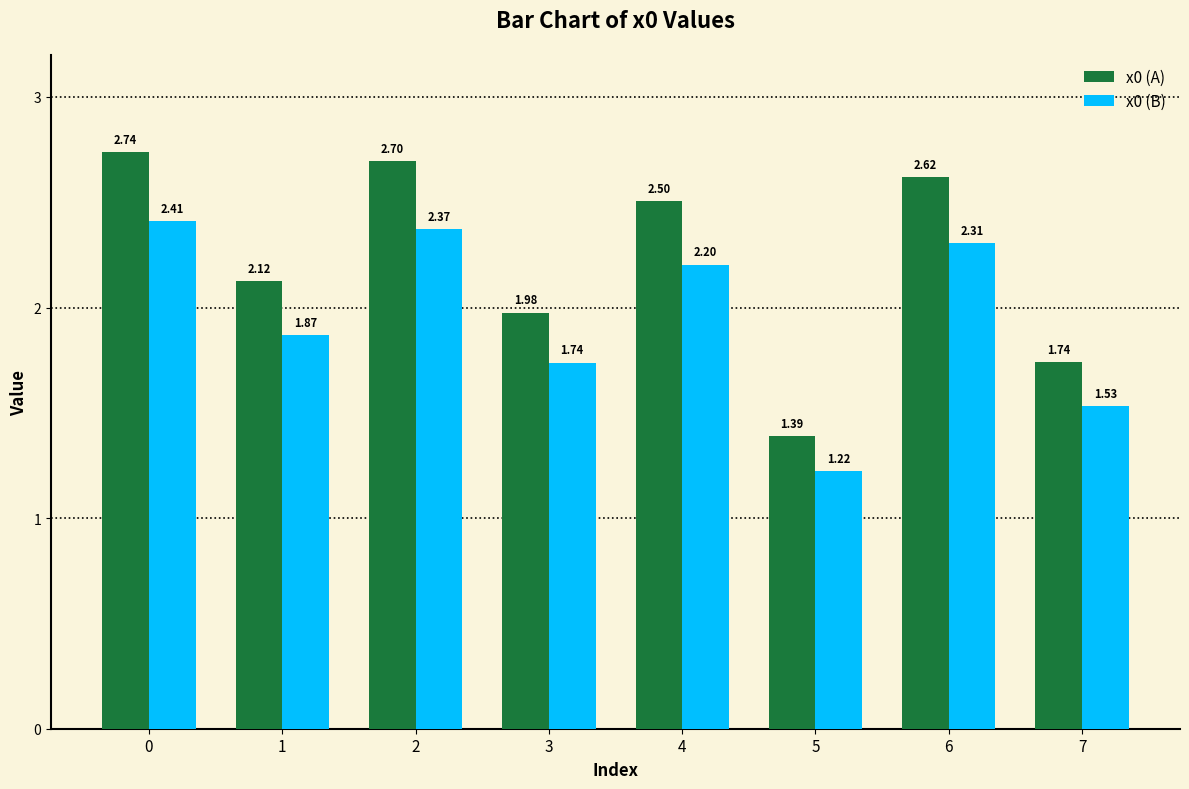

What is the average value of the x0 (A) series?

2.2